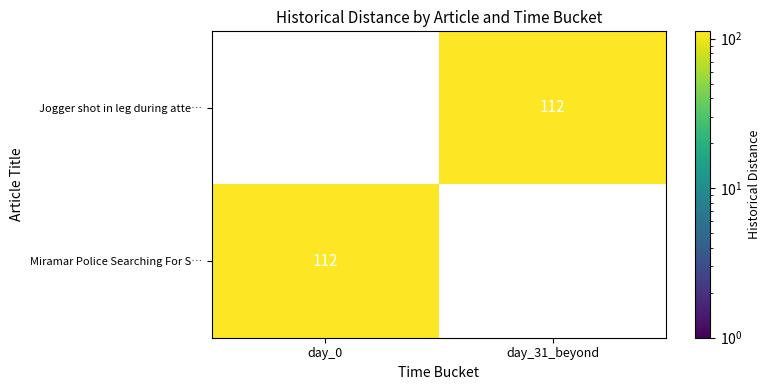

The value of Miramar Police Searching For S… at day_0 is 112. True or false?

True